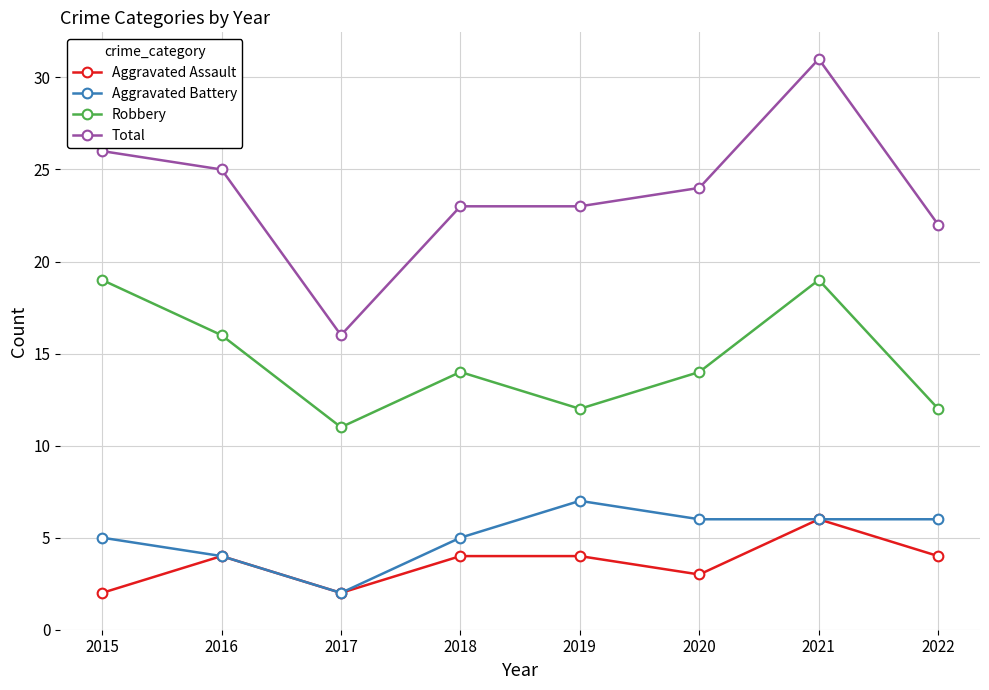

Is the value of Aggravated Assault at 2018 greater than the value of Aggravated Battery at 2015?

No